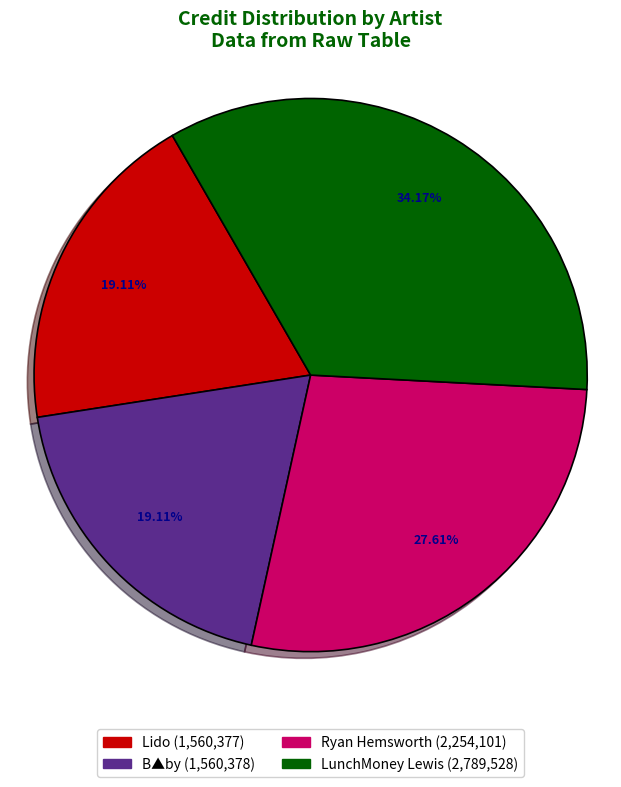

Is there any slice that represents more than half of the pie?

No